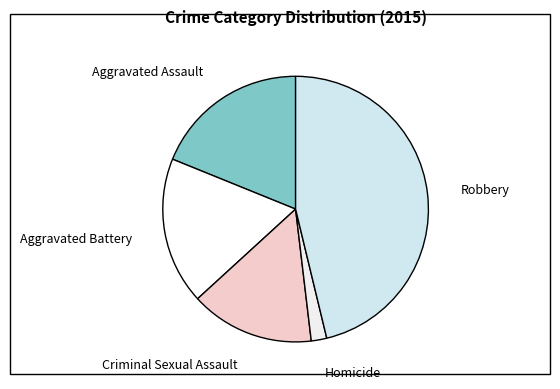

Count the number of slices in the pie.

5